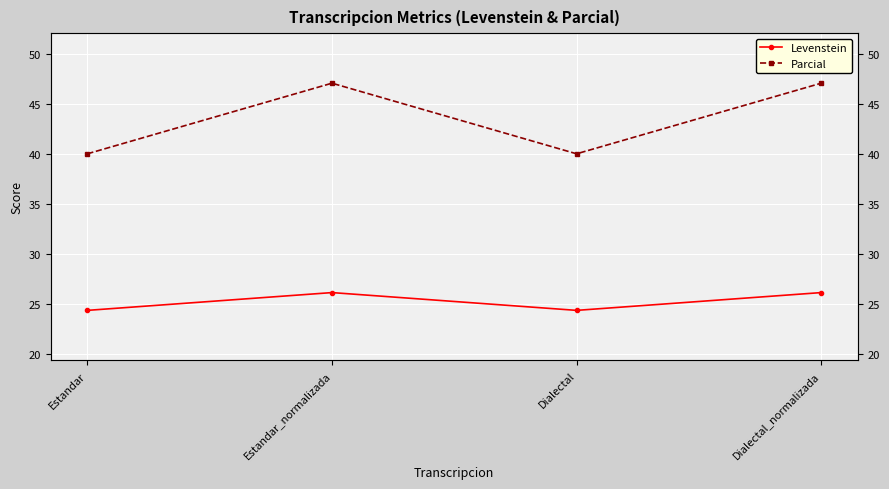

Reading right to left, what are all the values shown in this chart?

Levenstein: Dialectal_normalizada=26.1	Dialectal=24.3	Estandar_normalizada=26.1	Estandar=24.3
Parcial: Dialectal_normalizada=47.1	Dialectal=40.0	Estandar_normalizada=47.1	Estandar=40.0